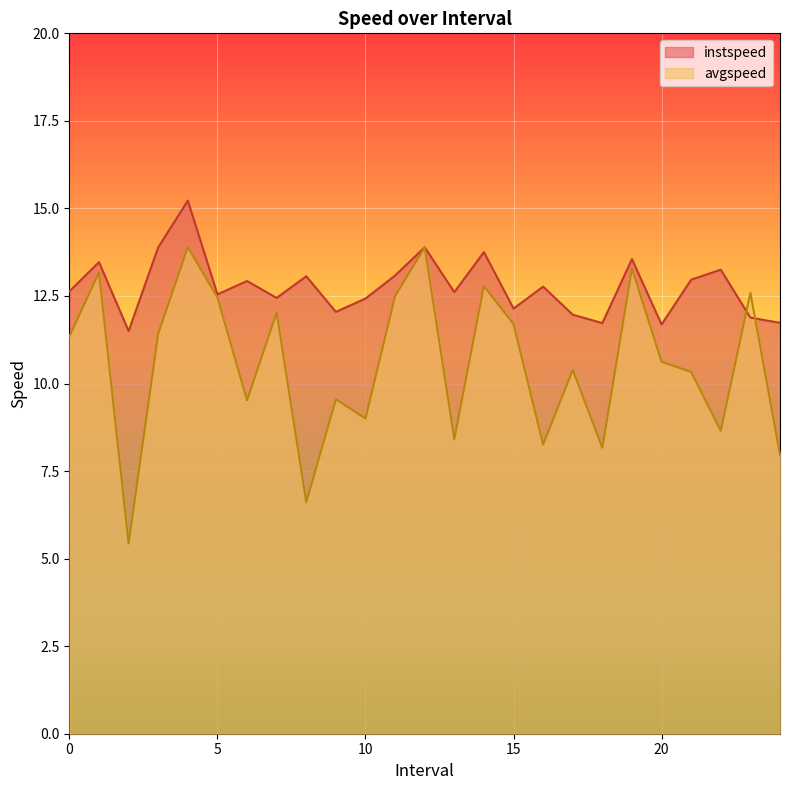

What is the difference between the highest and lowest values at 23.0?

0.7